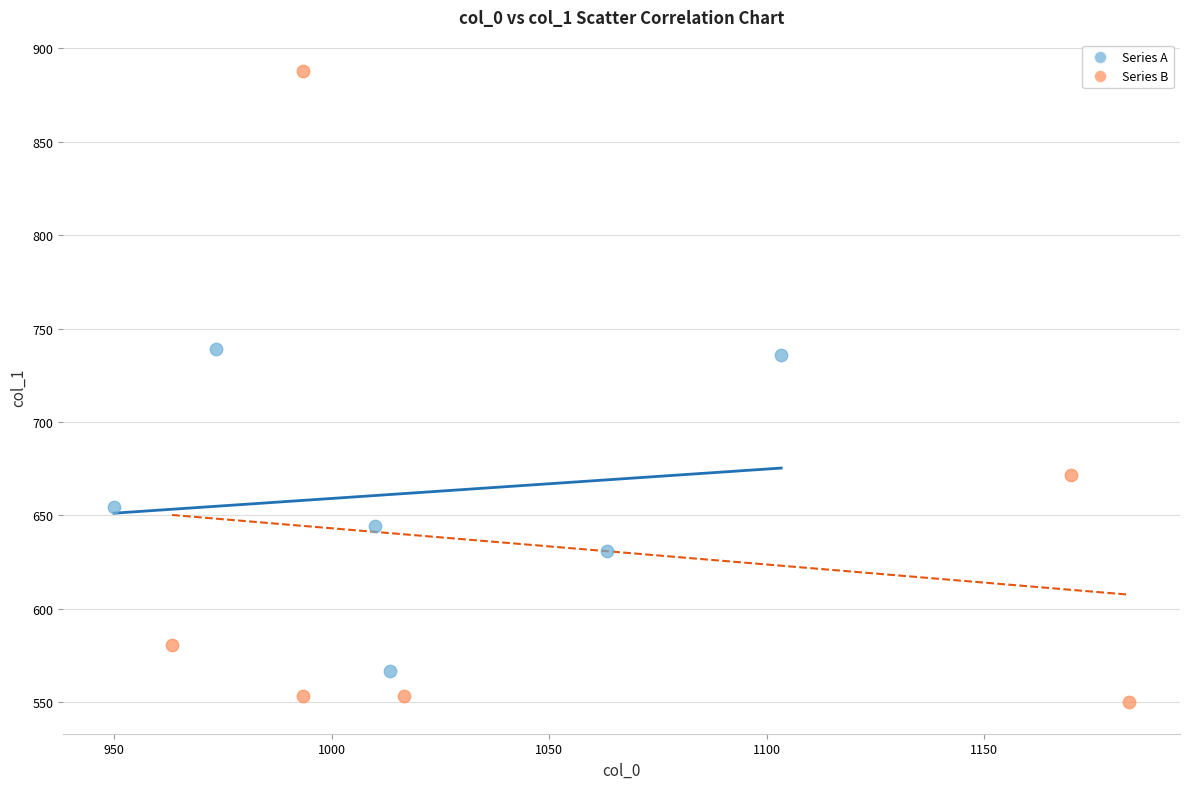

Which series contains the lowest Y value?

Series B